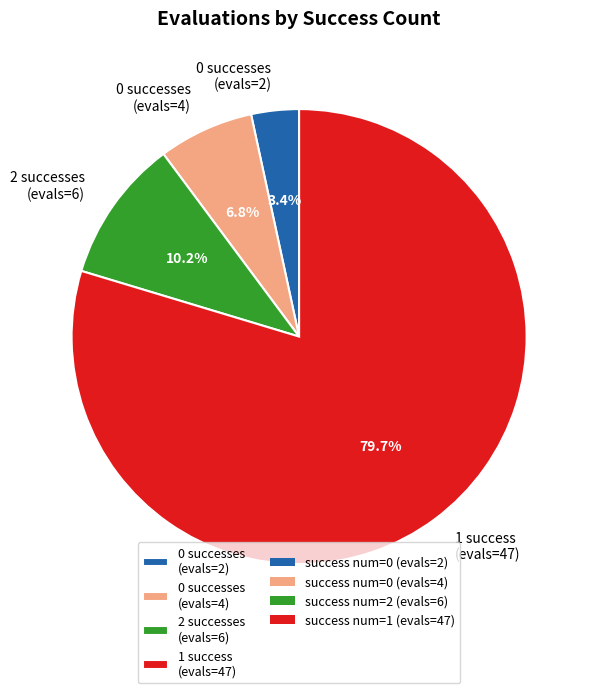

Combined, do 0 successes (evals=2) and 1 success (evals=47) account for over 50%?

Yes